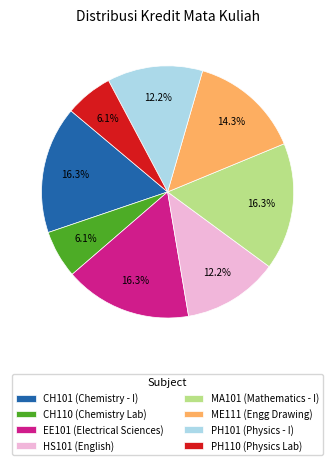

To the nearest percent, what portion does ME111 represent?

14%